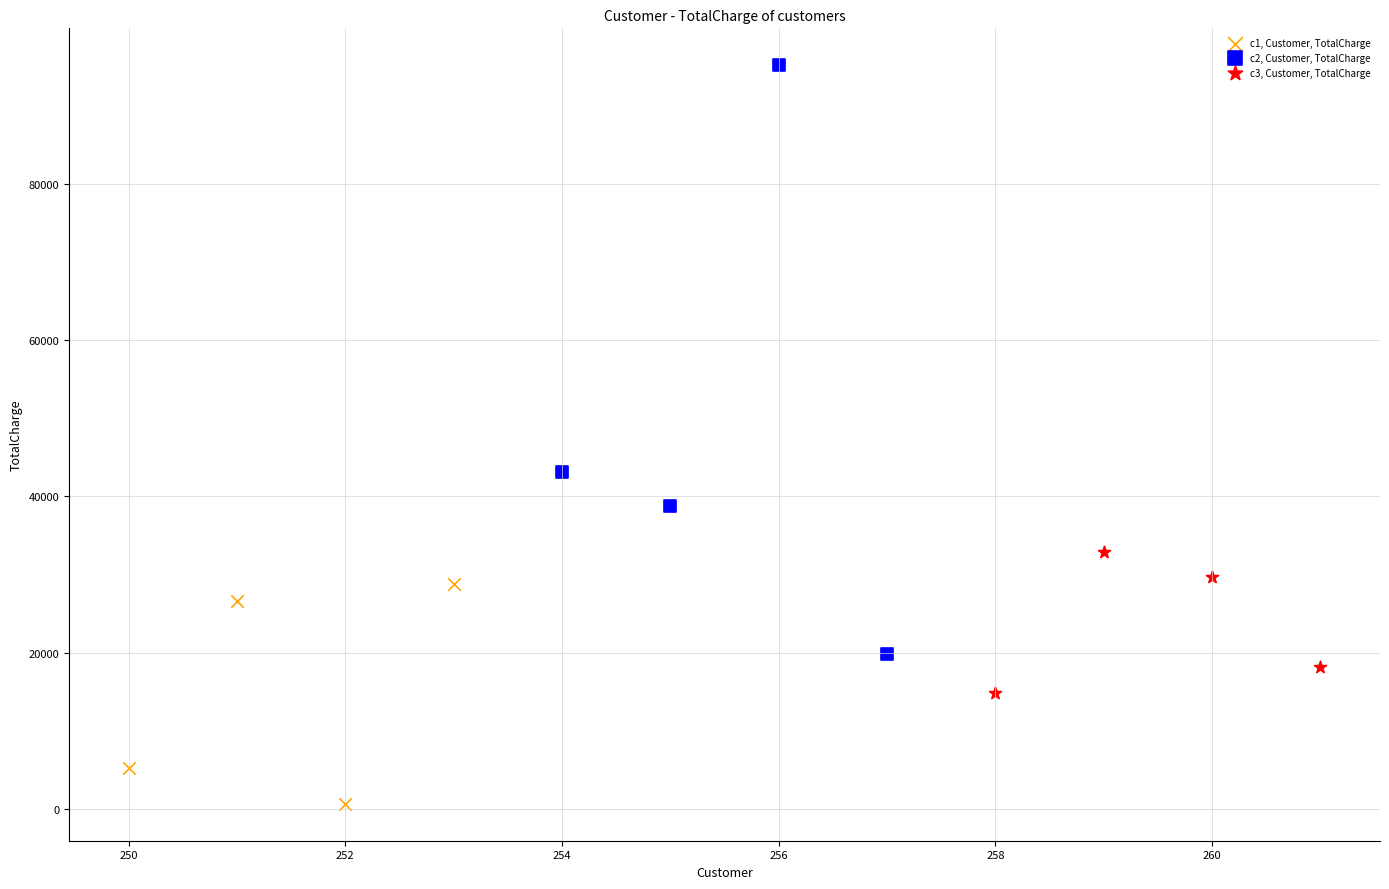

What are all the series names shown in the legend?

c1, Customer, TotalCharge, c2, Customer, TotalCharge, c3, Customer, TotalCharge